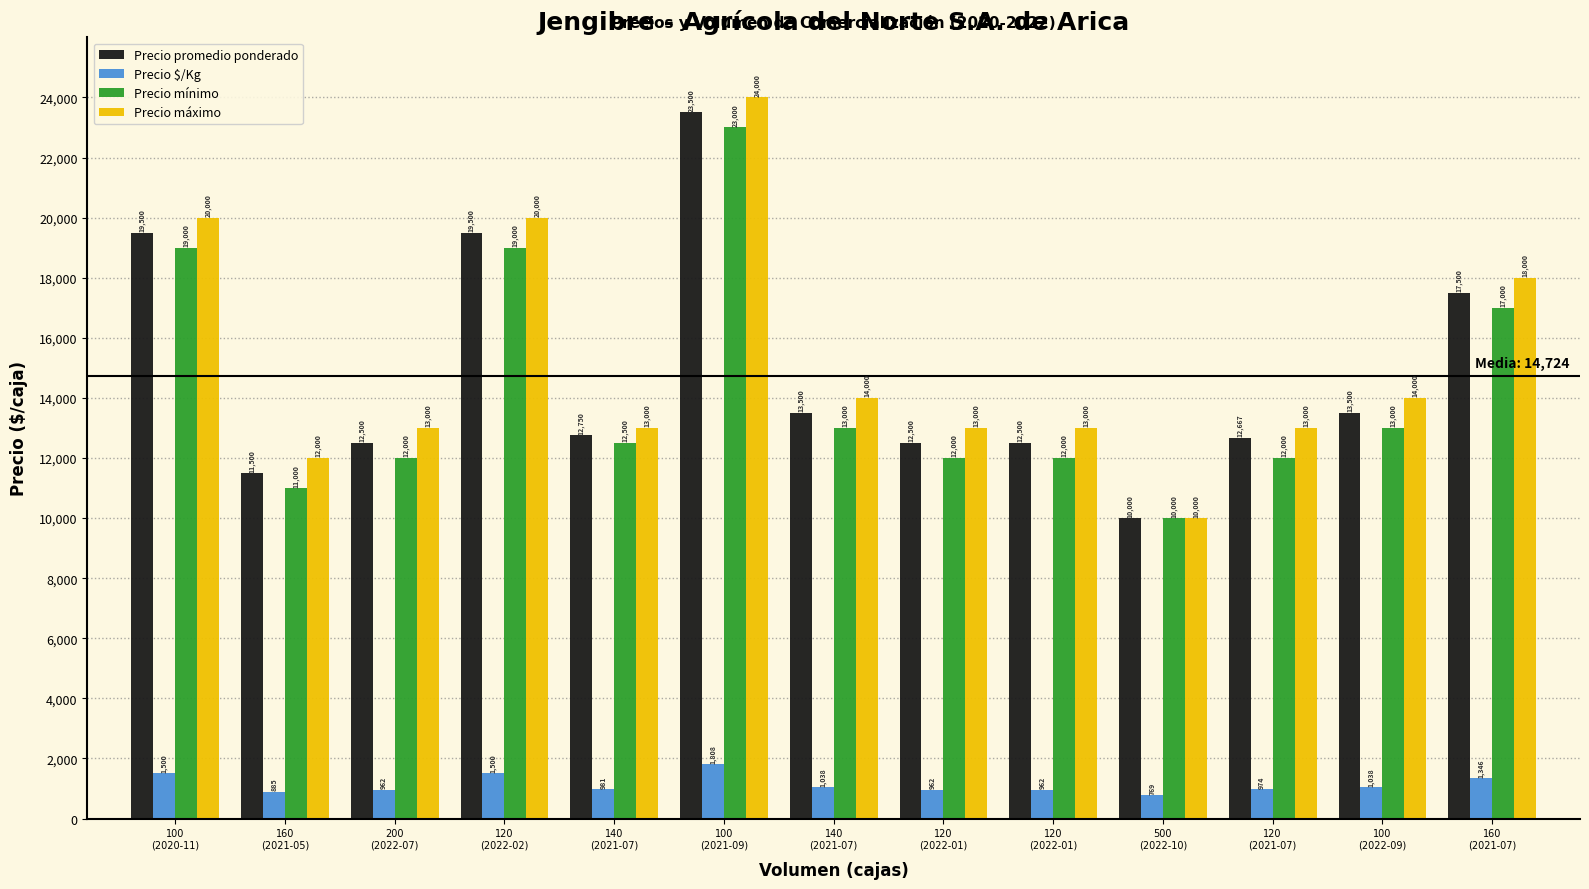

What are all the series names shown in the legend?

Precio promedio ponderado, Precio $/Kg, Precio mínimo, Precio máximo